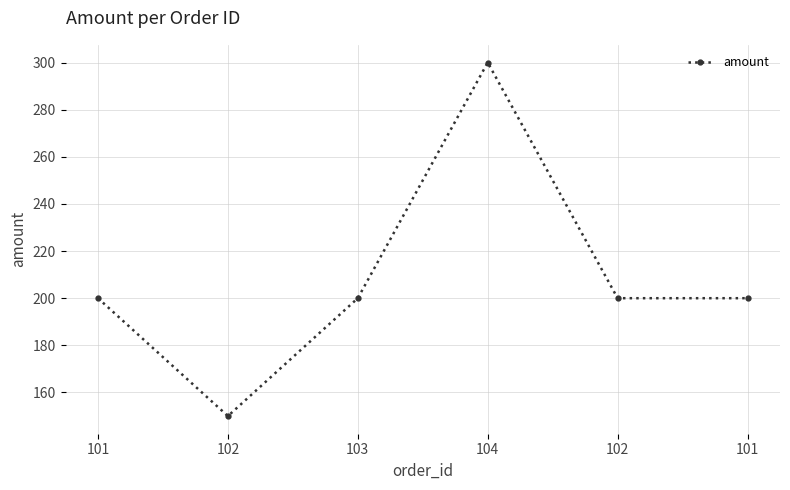

Which label corresponds to the smallest value in the chart?

102